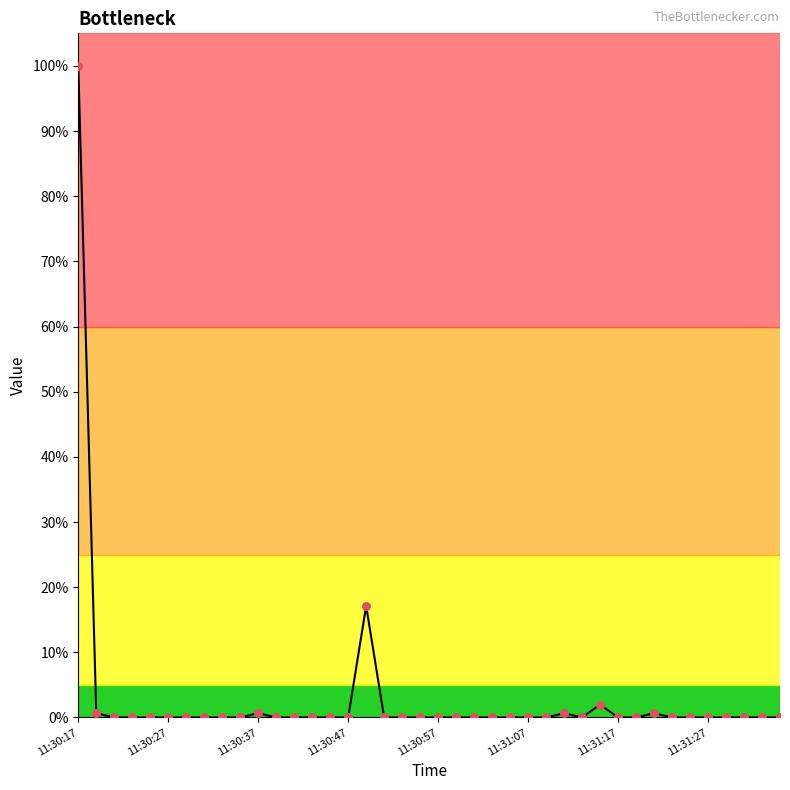

What is the greatest value displayed?

100.0